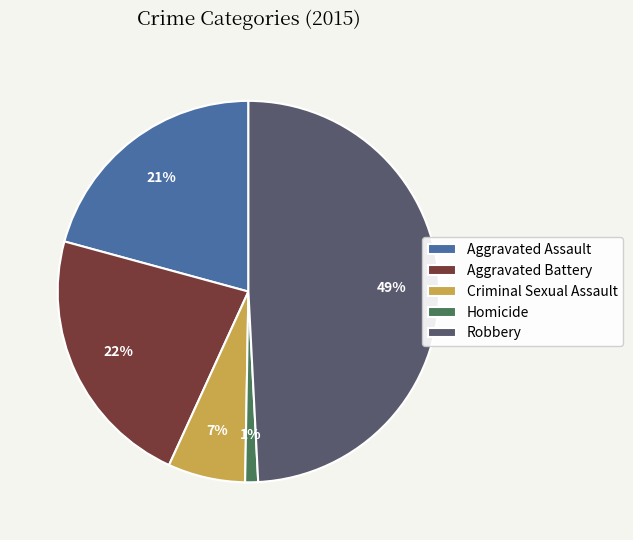

To the nearest percent, what is the average slice percentage?

20%